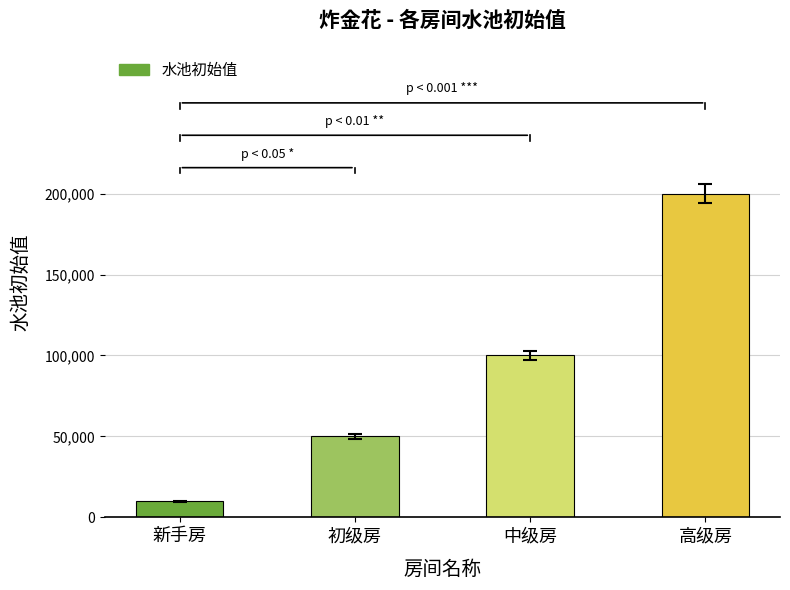

Approximately how many times larger is the value at 新手房 compared to 初级房?

0.2